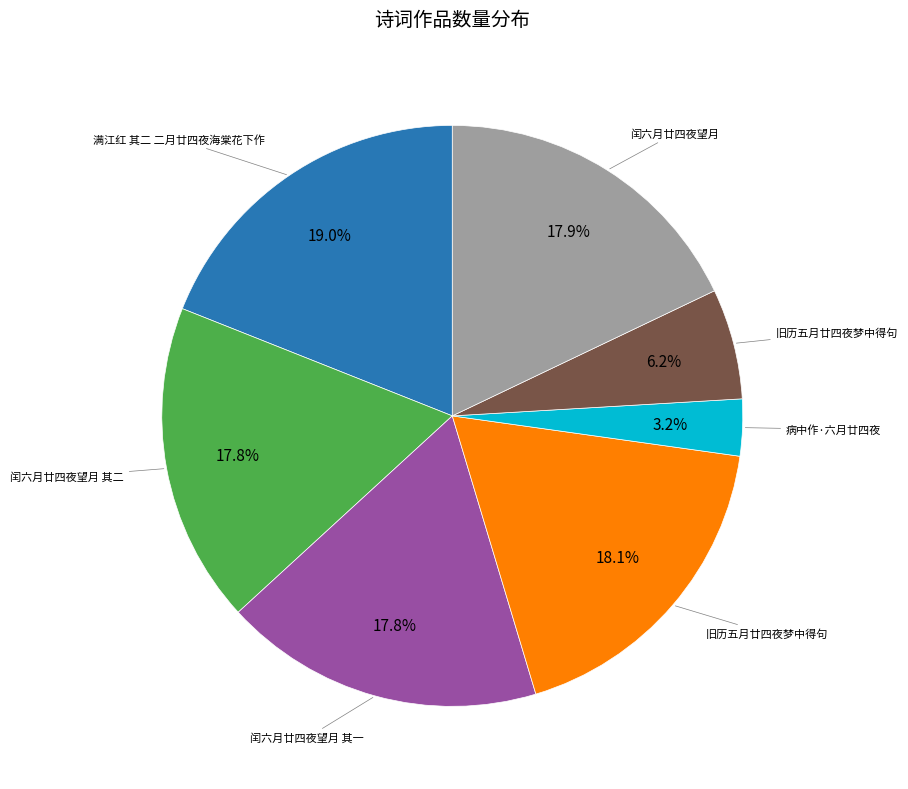

Is there a majority slice in this chart?

No